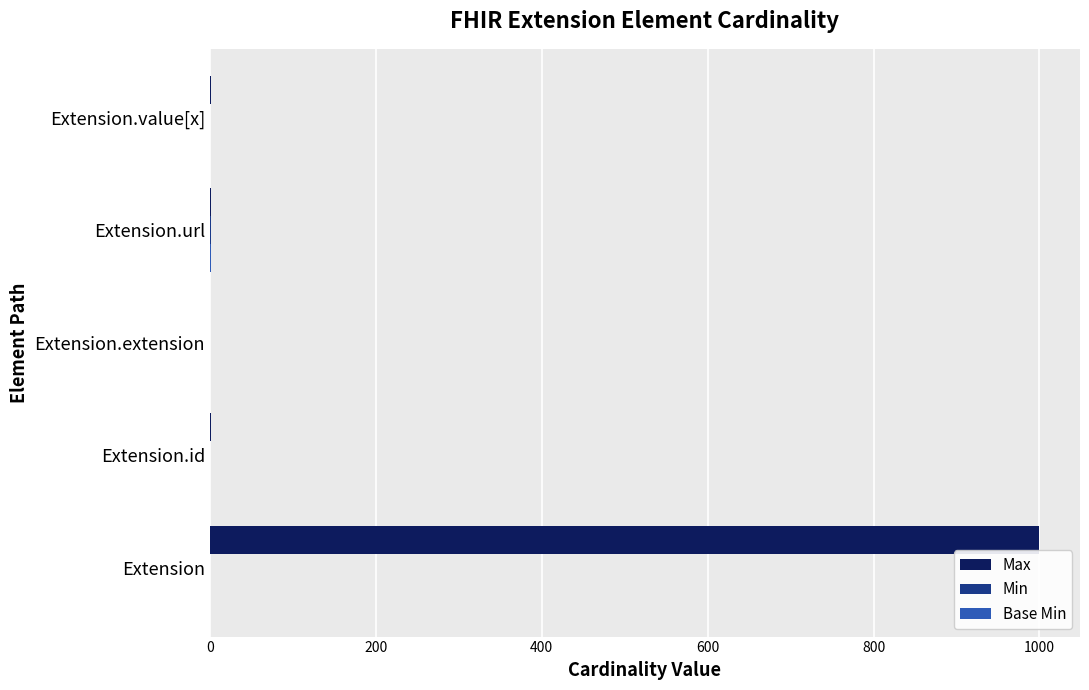

Which series has the largest total across all categories?

Max